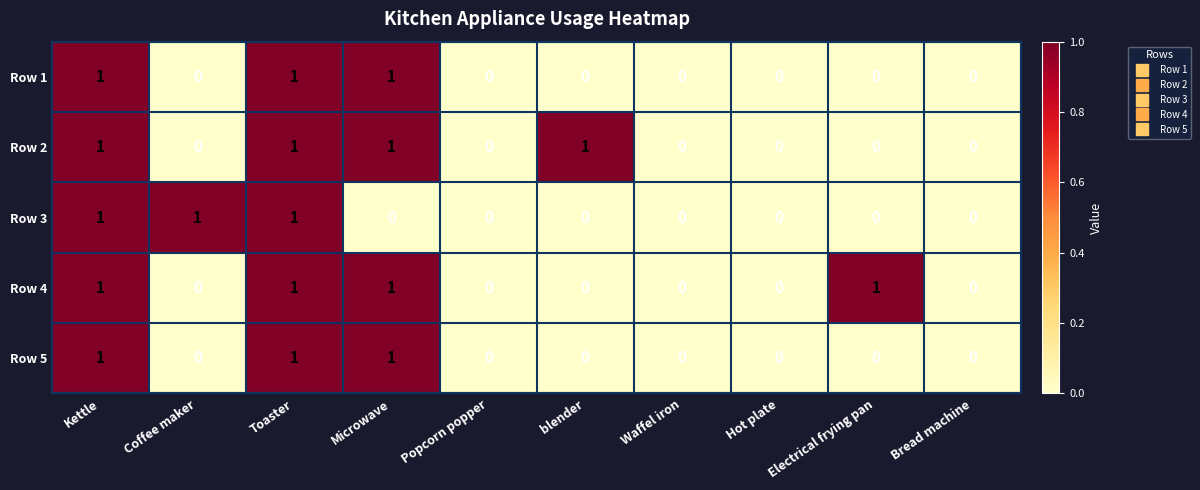

What is the sum of all Row 2 values?

4